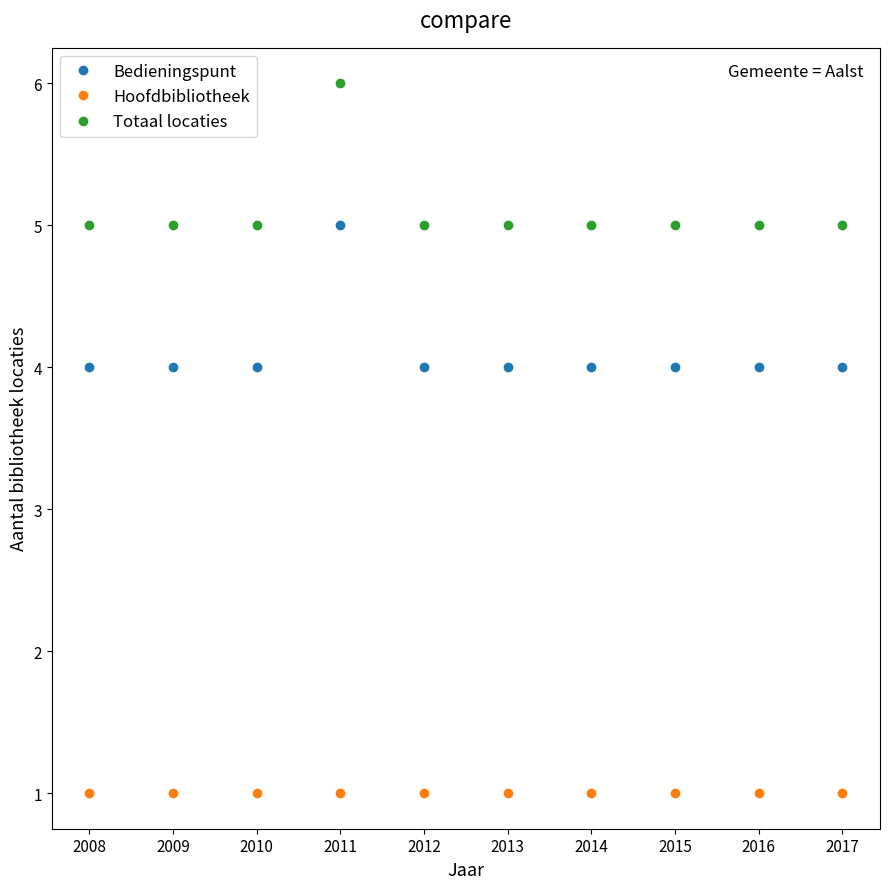

What is the maximum value for Bedieningspunt?

5